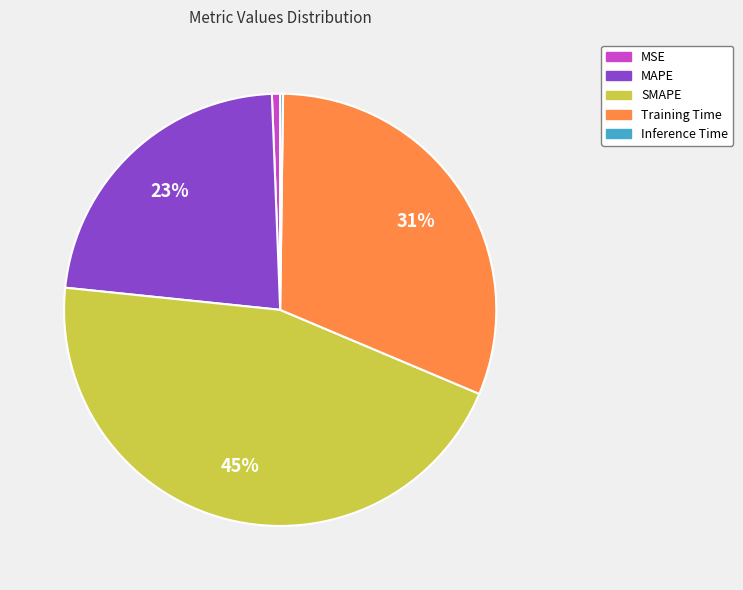

Which slice is the largest?

SMAPE